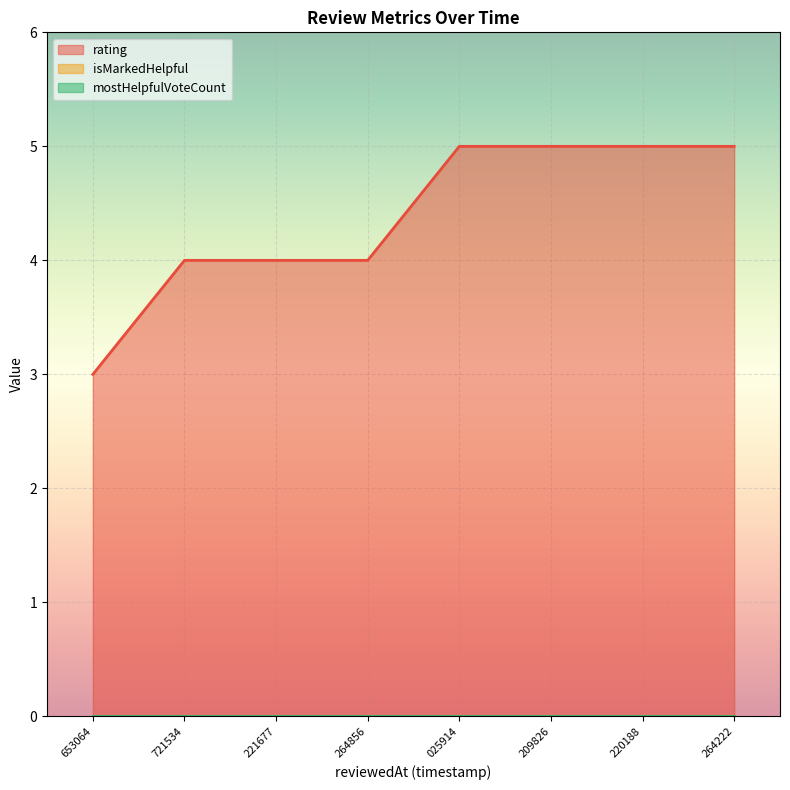

Which series changed the most between 1650983209826 and 1672871264222?

rating